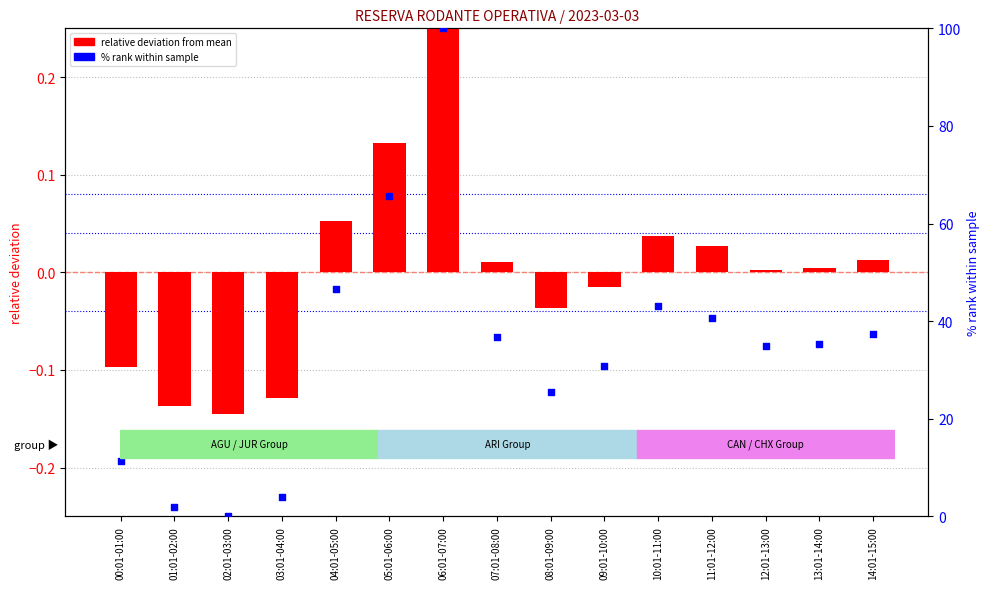

At which category is the sum across all series the highest?

06:01-07:00